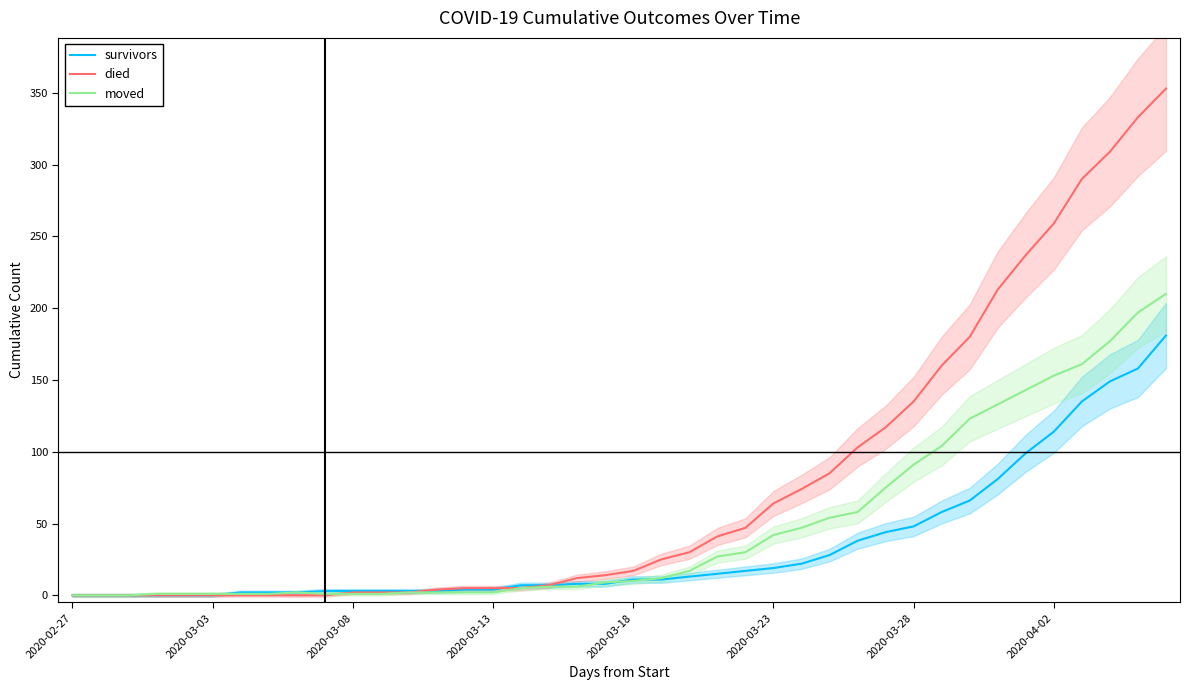

Reading left to right, list all the values displayed in this chart.

survivors: 0	0	0	0	0	0	2	2	2	3	3	3	3	3	4	4	7	7	8	8	11	11	13	15	17	19	22	28	38	44	48	58	66	81	99	114	135	149	158	181
died: 0	0	0	0	0	0	0	0	0	0	2	2	2	4	5	5	5	7	12	14	17	25	30	41	47	64	74	85	103	117	135	160	180	213	237	259	290	309	333	353
moved: 0	0	0	1	1	1	1	1	2	1	1	1	2	2	2	2	5	6	6	9	10	12	17	27	30	42	47	54	58	75	91	104	123	133	143	153	161	177	197	210